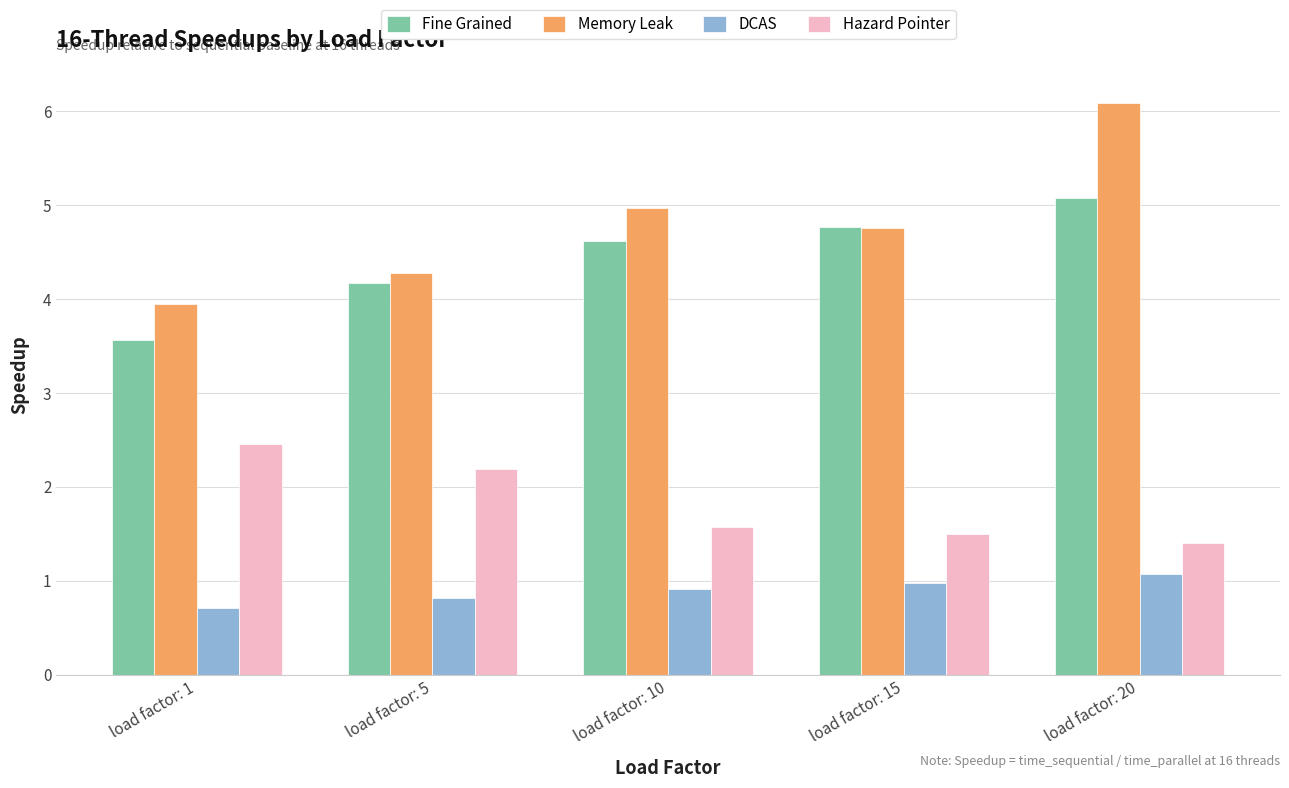

What is the difference between the maximum and second lowest values in the Memory Leak series?

1.8